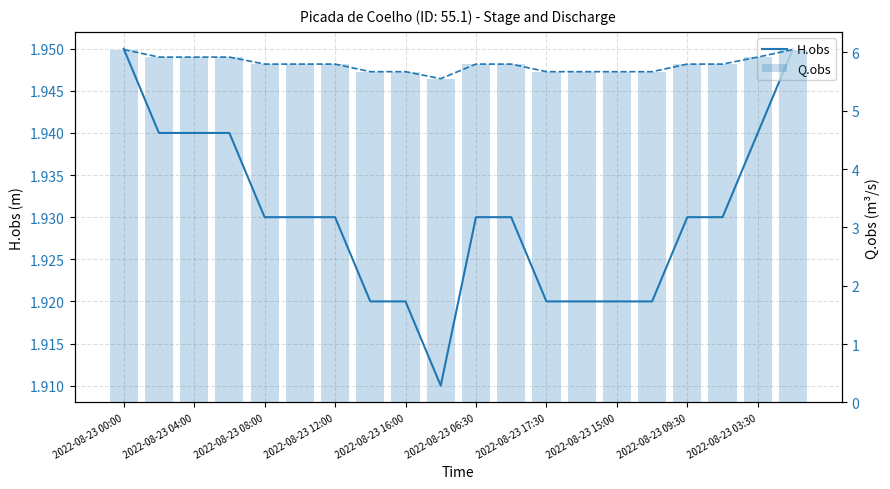

What are all the series names shown in the legend?

H.obs, Q.obs